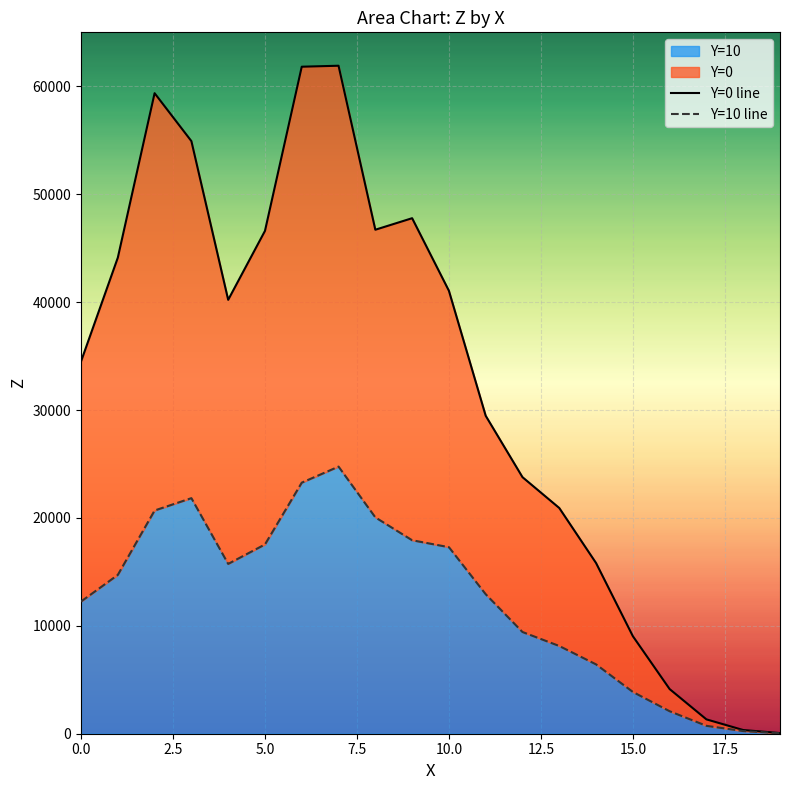

Where is the first local minimum for Y=0?

4